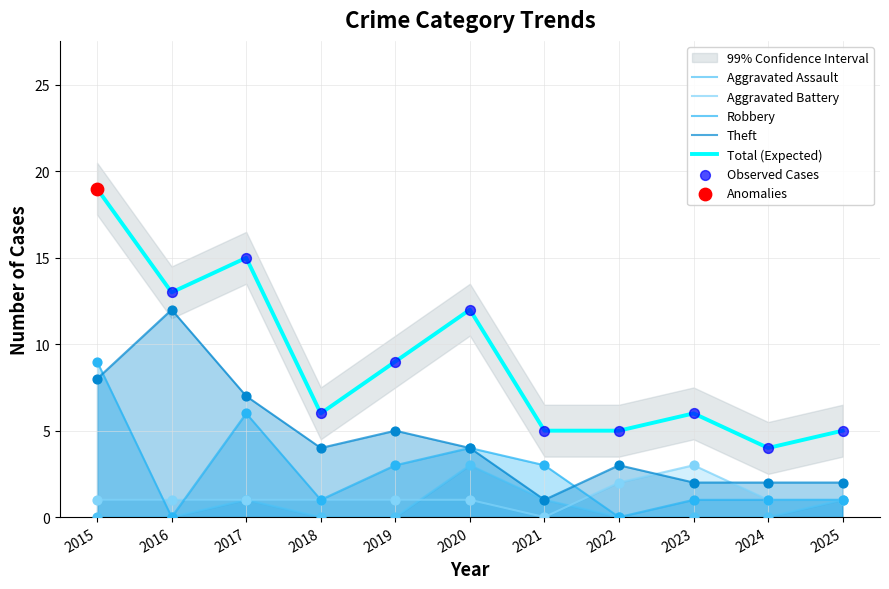

Which series has the largest total across all categories?

Total (Expected)